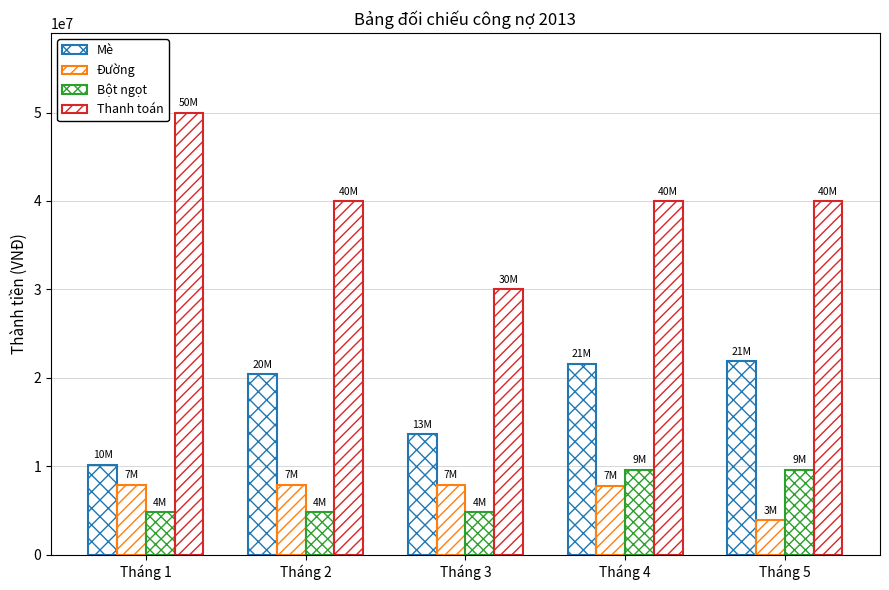

How many data points in Mè are less than 20400000?

2